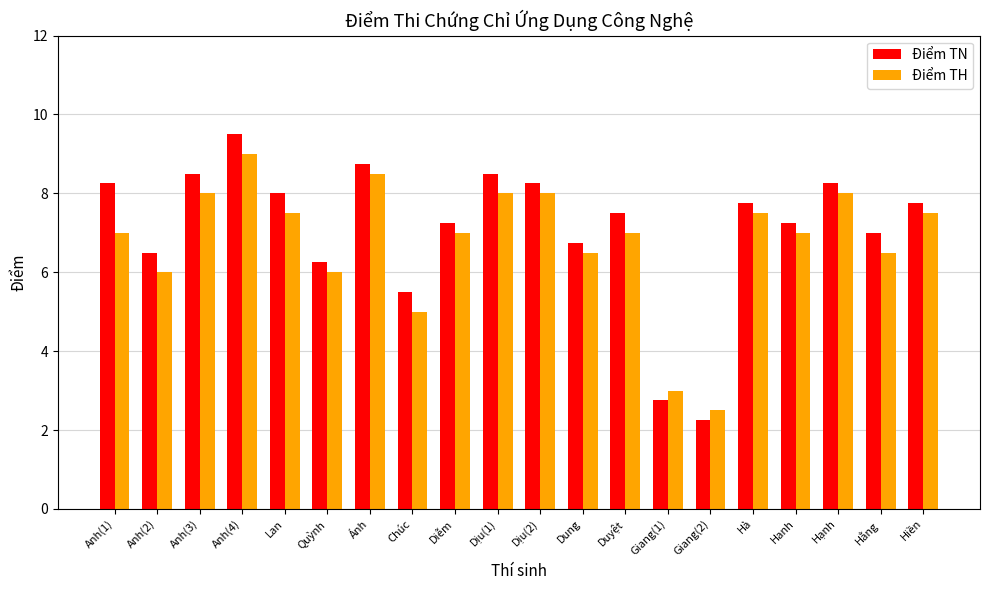

How many data points does each series have?

20